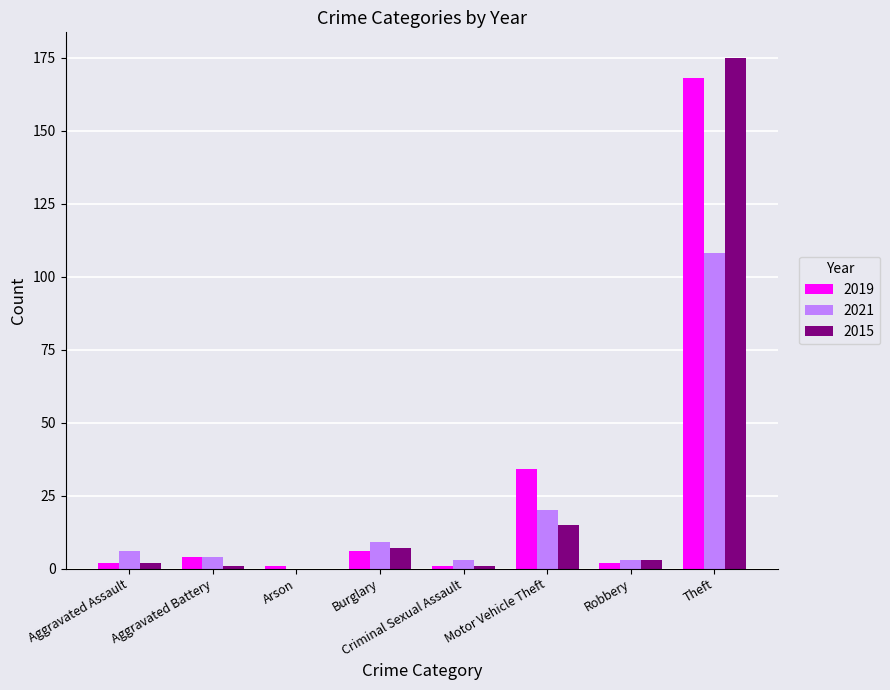

Does the chart contain stacked bars?

No